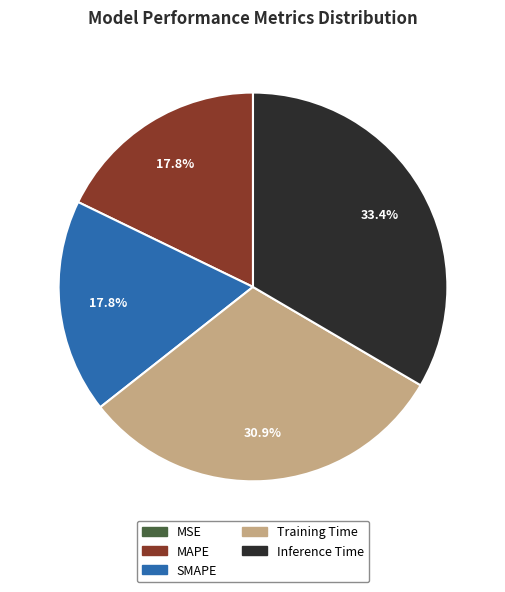

What percentage do MAPE and SMAPE together represent?

35.6%